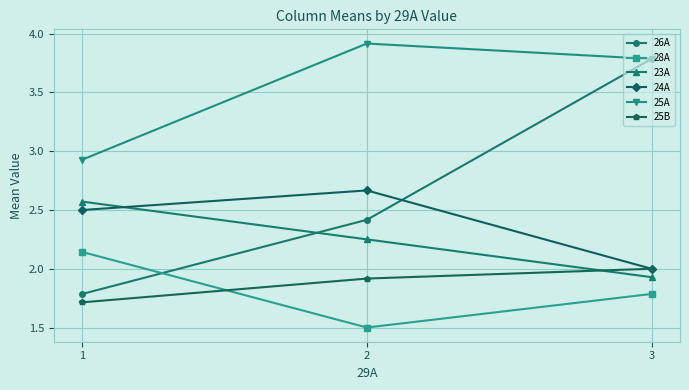

Is it true that 28A equals 2.8 at 1?

False